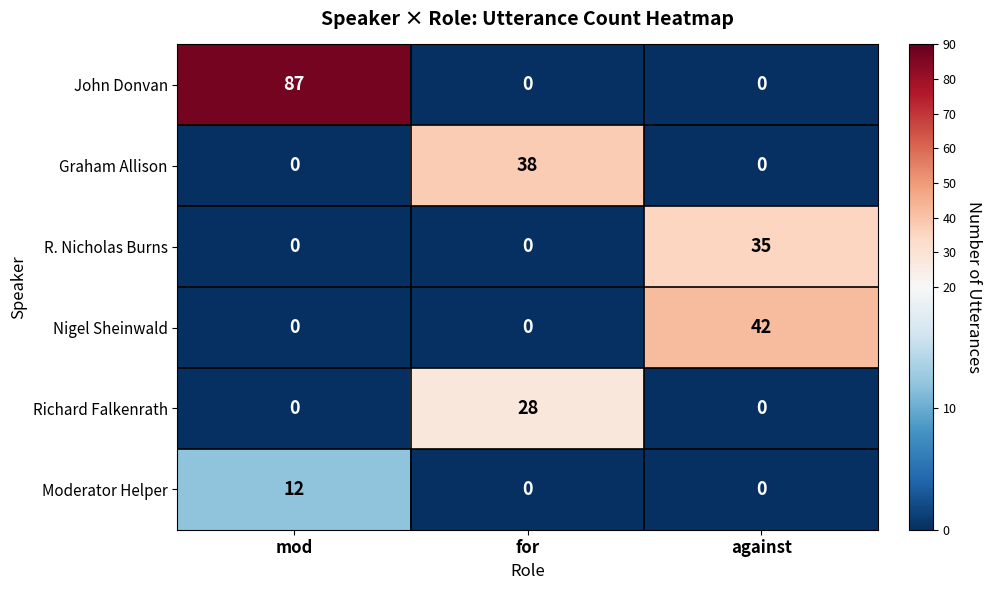

The value of Moderator Helper at against is -5. True or false?

False